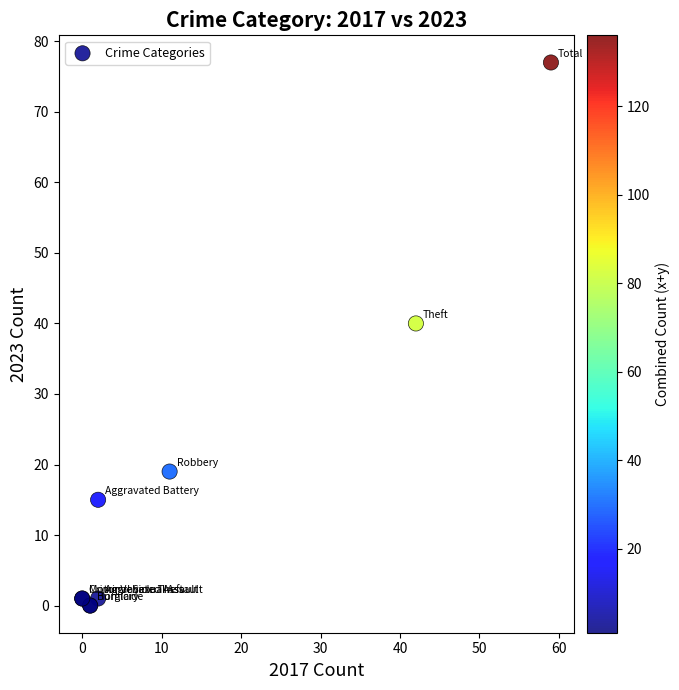

What Y value in the scatter plot is closest to 38?

40